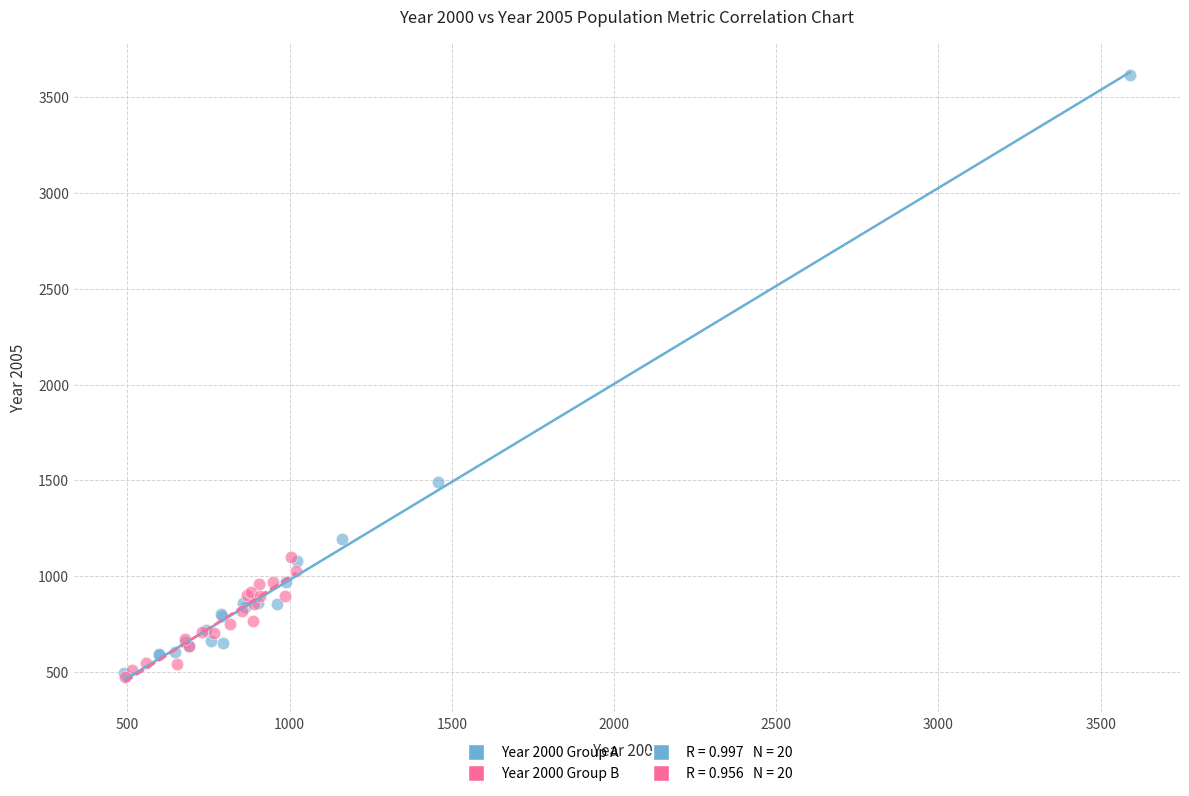

Which series reaches the maximum Y coordinate?

Year 2000 Group A